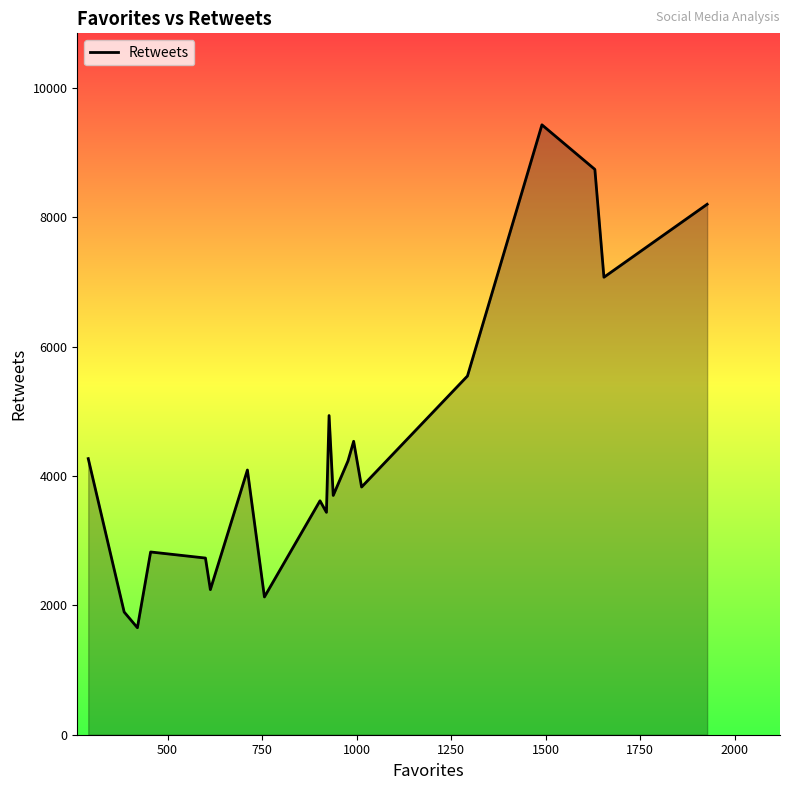

What is the minimum value shown in the chart?

1654